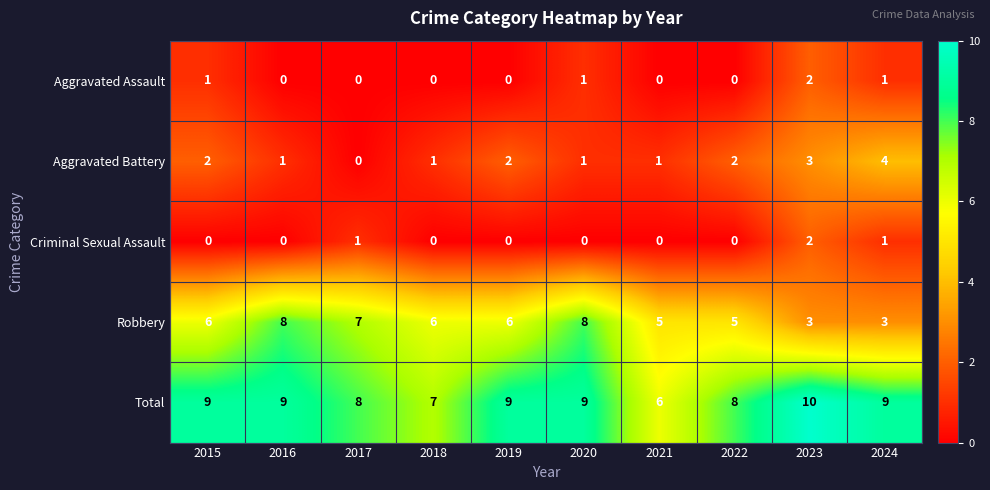

How many Total values are between 8 and 9?

7